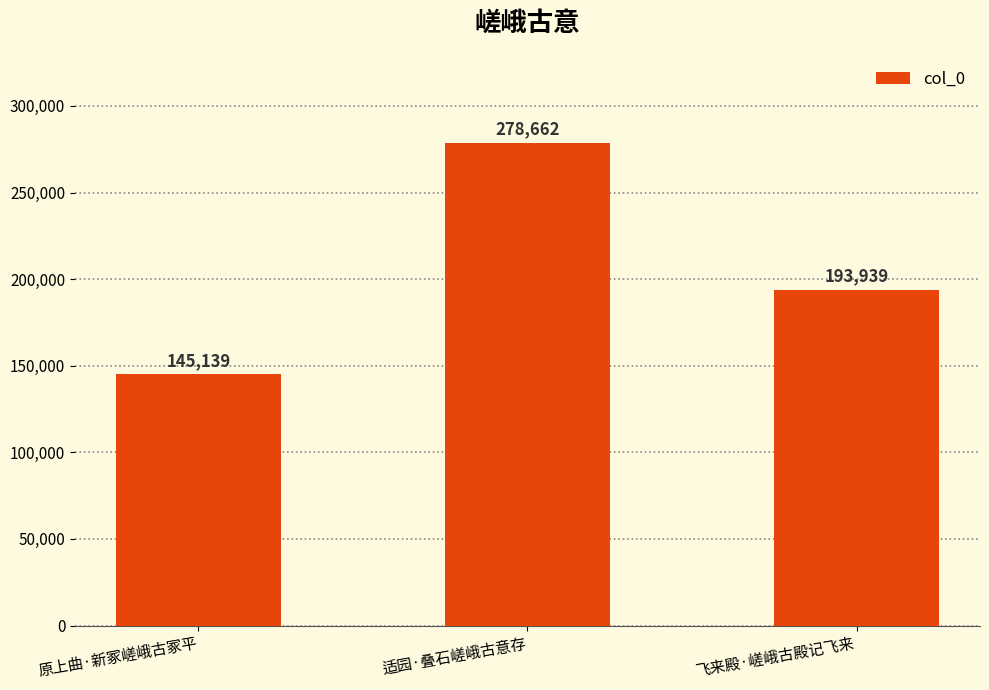

The chart shows a value of 193939 at 飞来殿·嵯峨古殿记飞来. True or false?

True